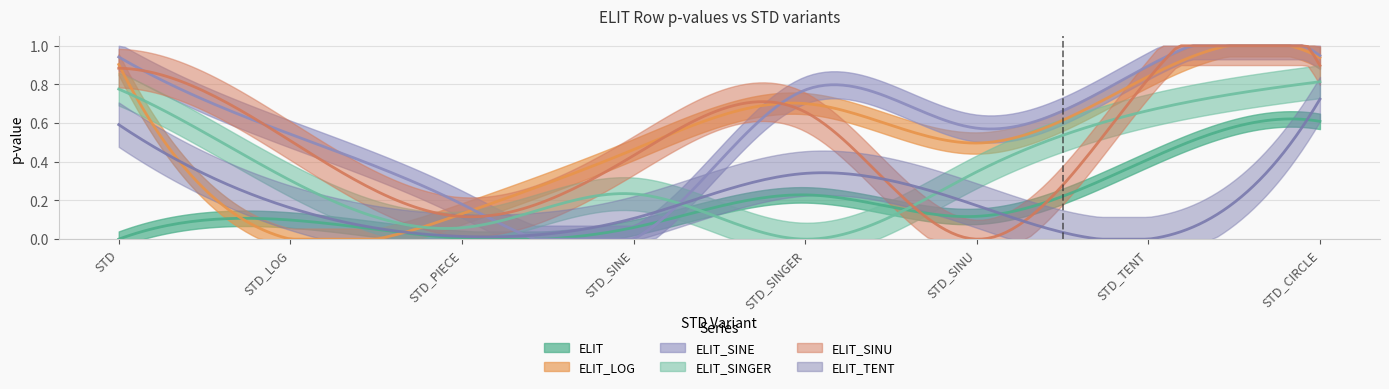

What is the label of the 6th point from the right?

STD_PIECE